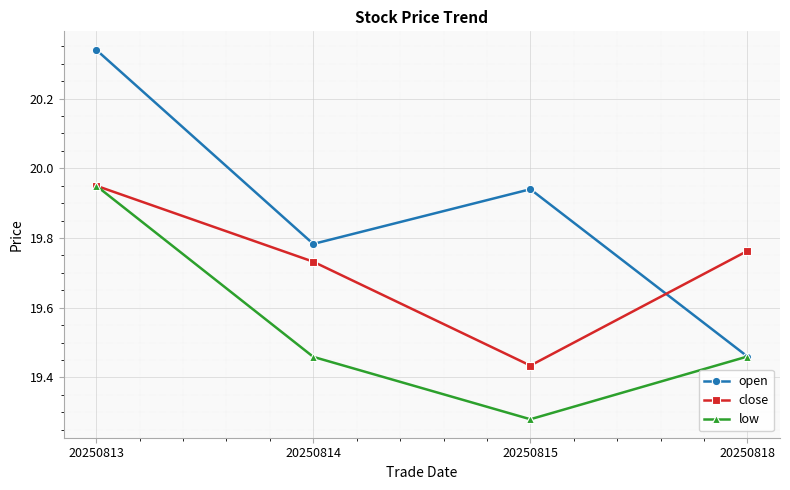

Which series has the largest total across all categories?

open